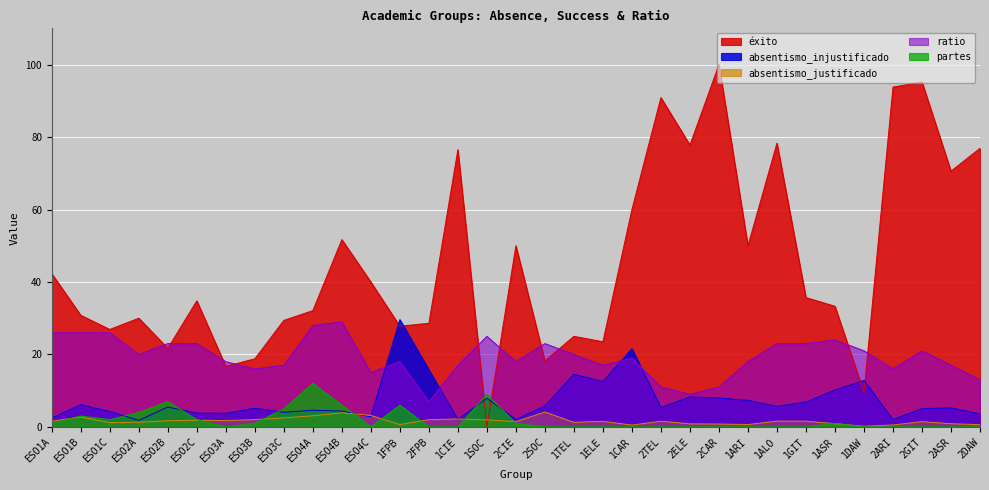

Is it true that absentismo_justificado equals 2.7 at 2TEL?

False